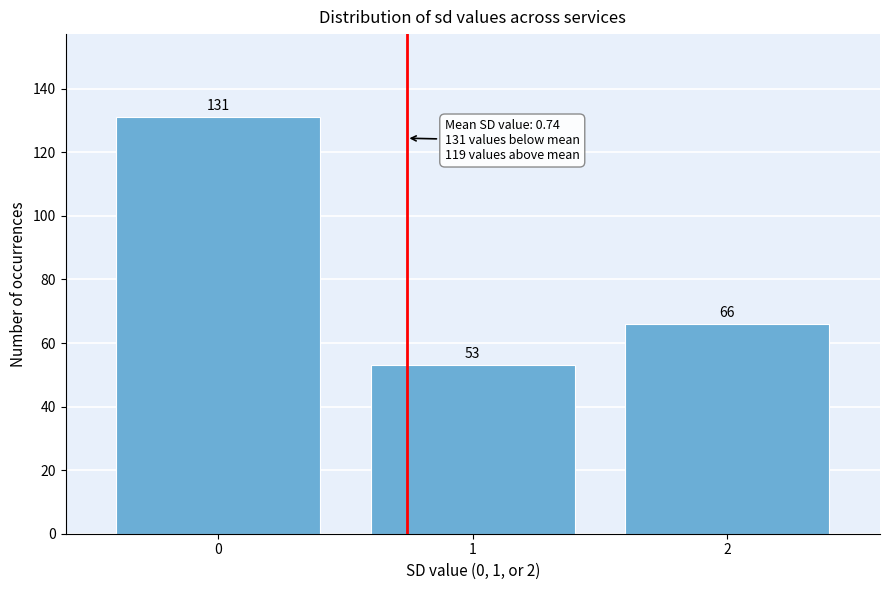

Reading left to right, list every bar in this chart as the range it spans on the x-axis followed by its height.

-0.5 to 0.5: 131
0.5 to 1.5: 53
1.5 to 2.5: 66